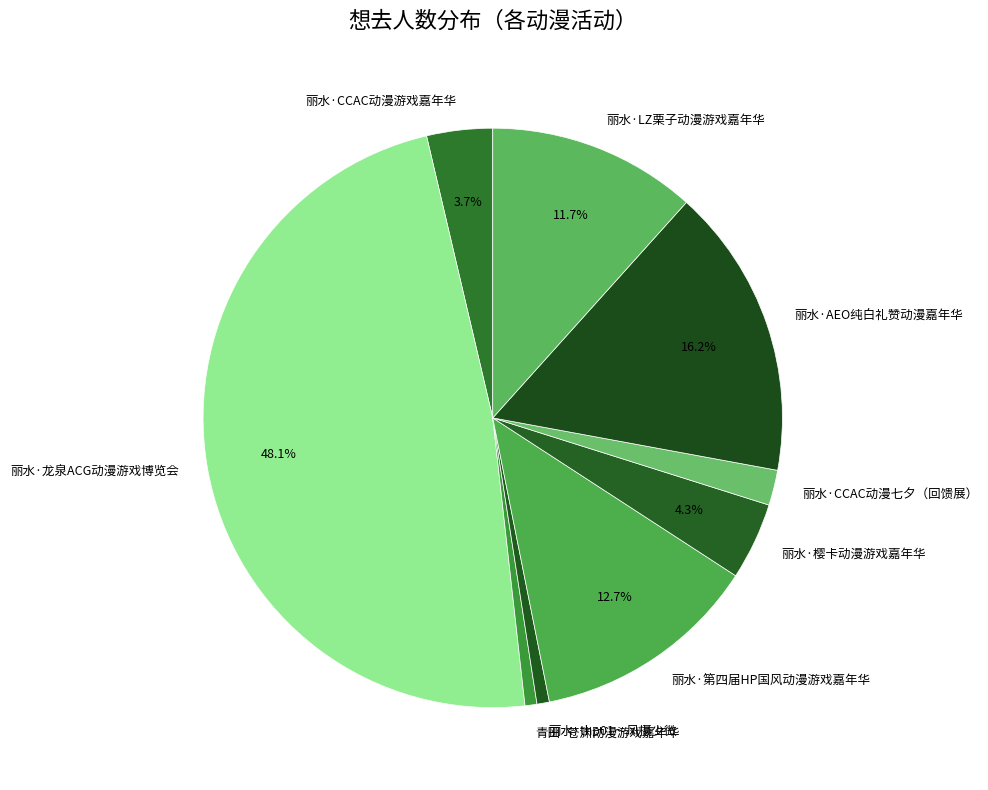

True or false: 丽水·AEO纯白礼赞动漫嘉年华 accounts for 21% of the total.

False